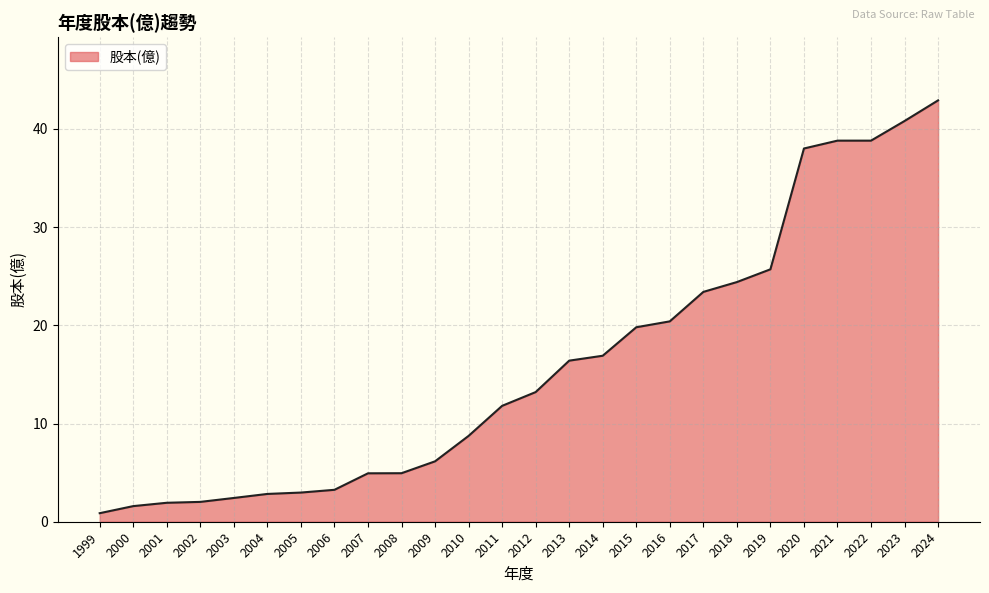

Which label corresponds to the largest value in the chart?

2024